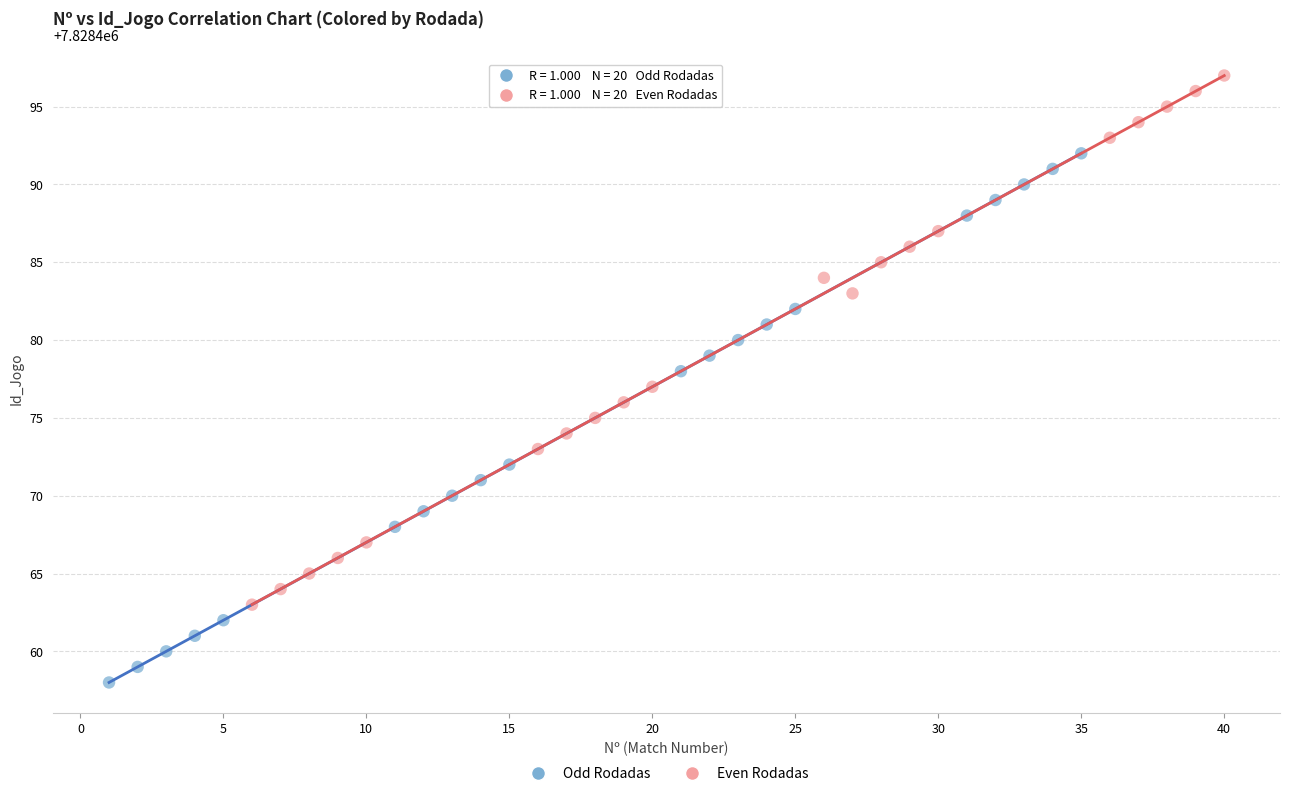

What are all the series names shown in the legend?

Odd Rodadas, Even Rodadas